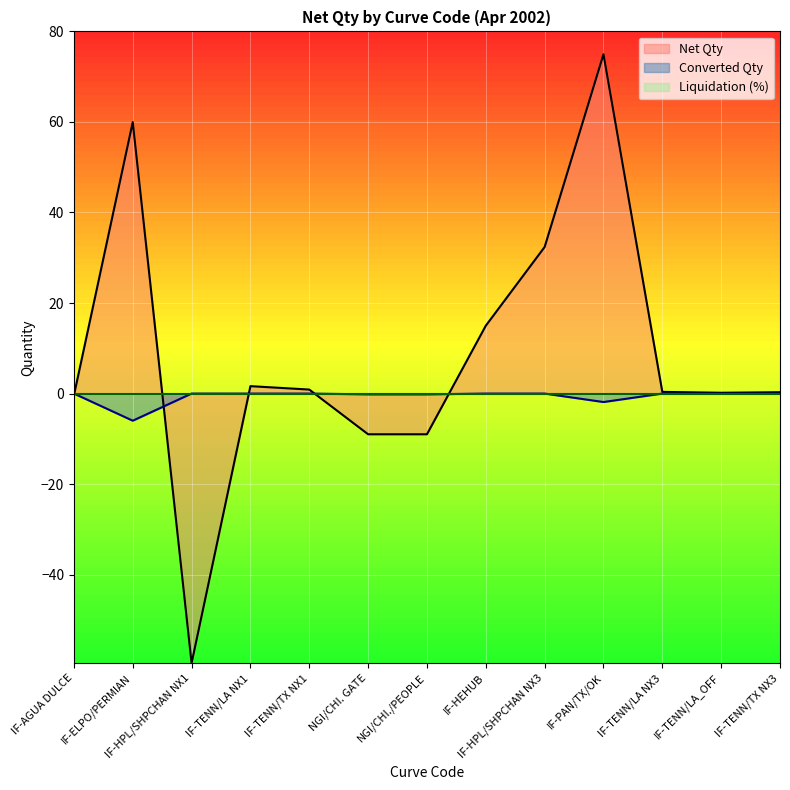

What is the value of the Converted Qty point at the 7th from the left?

-0.2